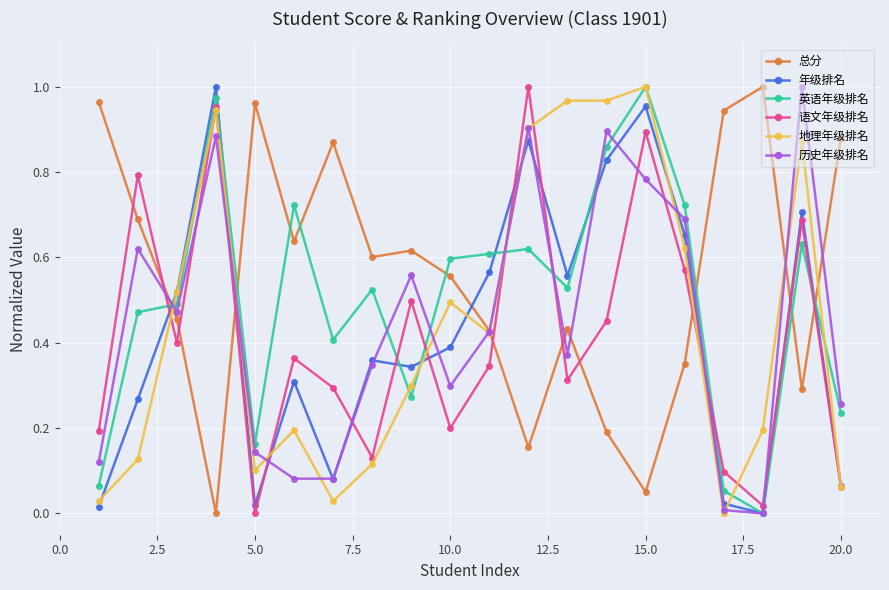

True or false: 总分 and 地理年级排名 cross at least once.

True